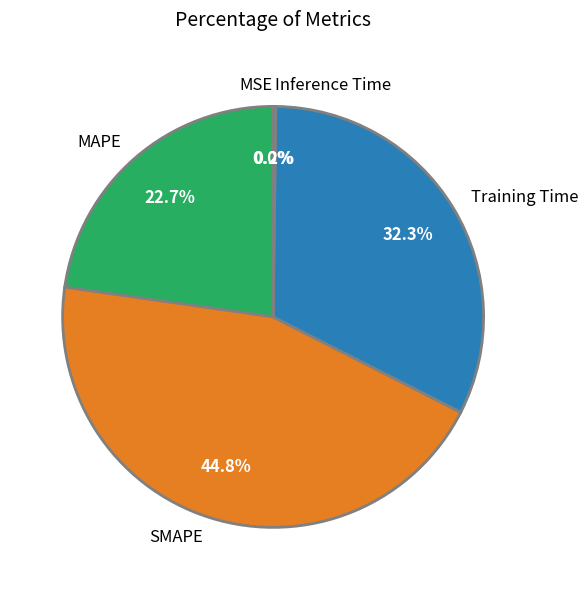

Is there any slice that represents more than half of the pie?

No